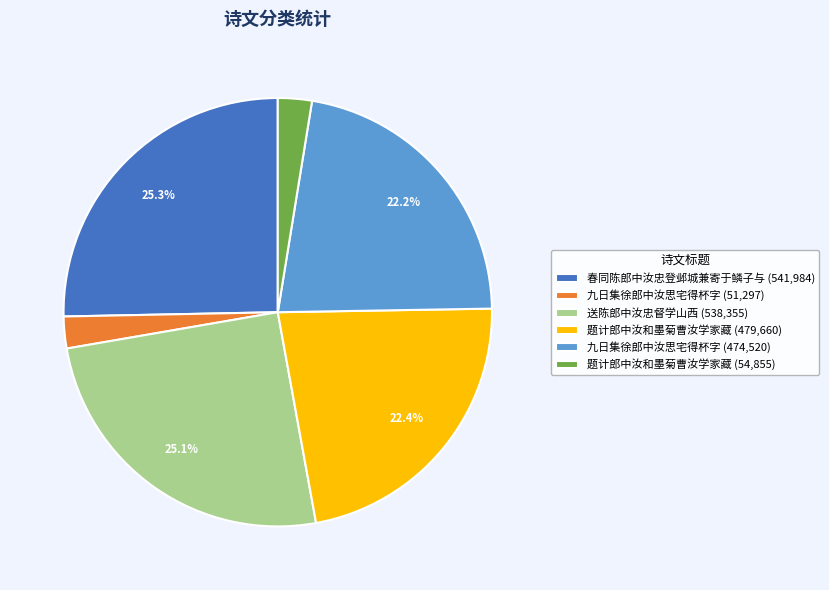

Between 九日集徐郎中汝思宅得杯字 (474,520) and 春同陈郎中汝忠登邺城兼寄于鳞子与 (541,984), which is larger?

春同陈郎中汝忠登邺城兼寄于鳞子与 (541,984)